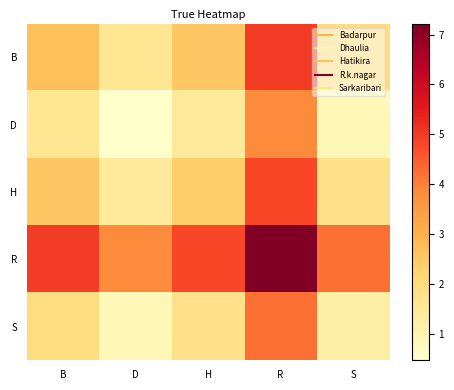

At S, list the series in order from largest to smallest.

R, B, H, S, D